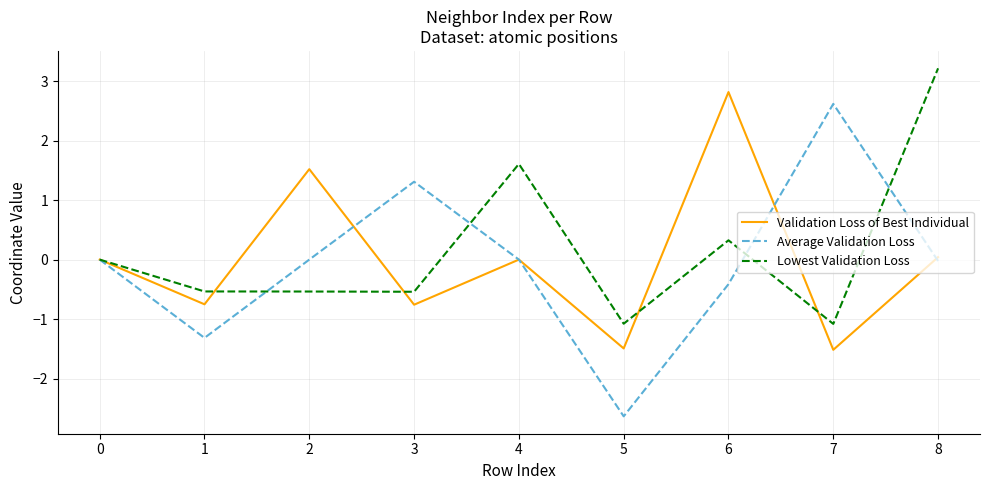

List the series in order of their overall mean, highest first.

Lowest Validation Loss, Validation Loss of Best Individual, Average Validation Loss